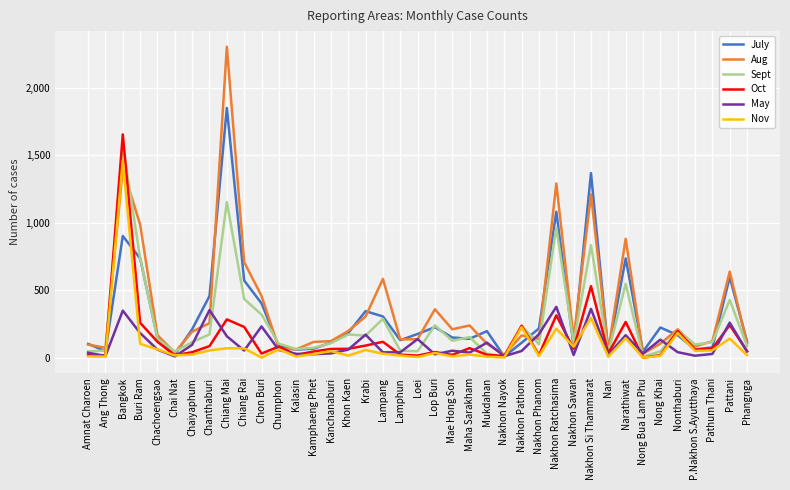

What is the sum of all Nov values?

3640